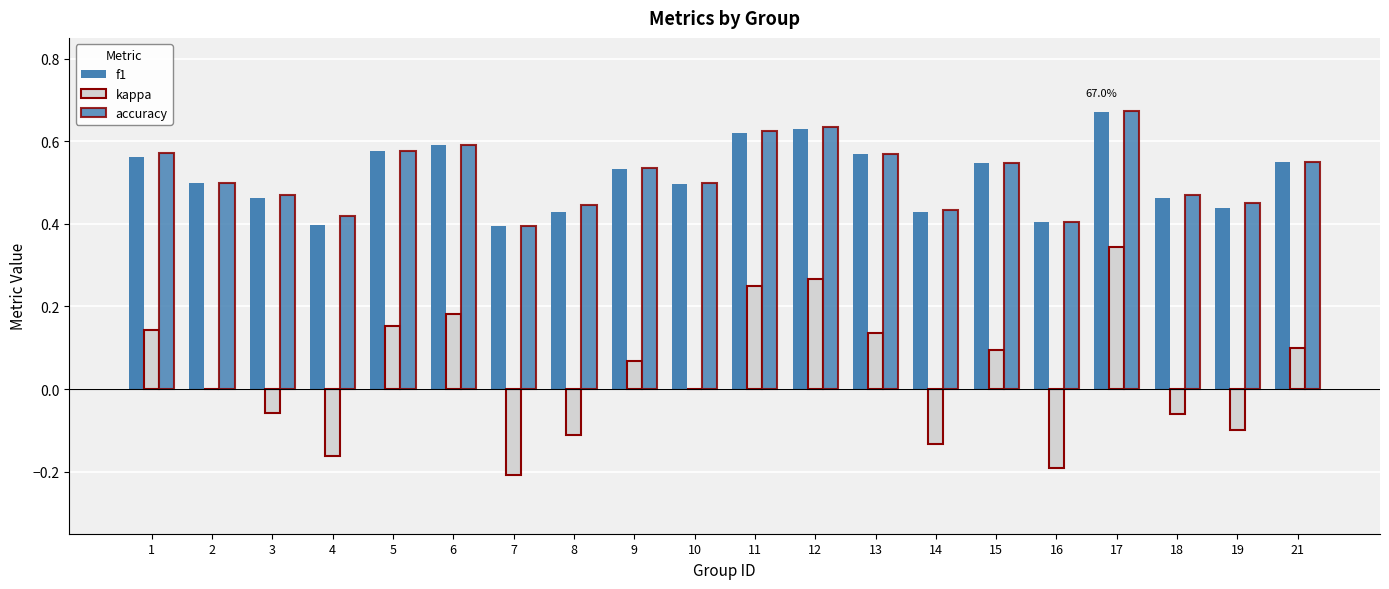

What is the total value across all series at 19?

0.8